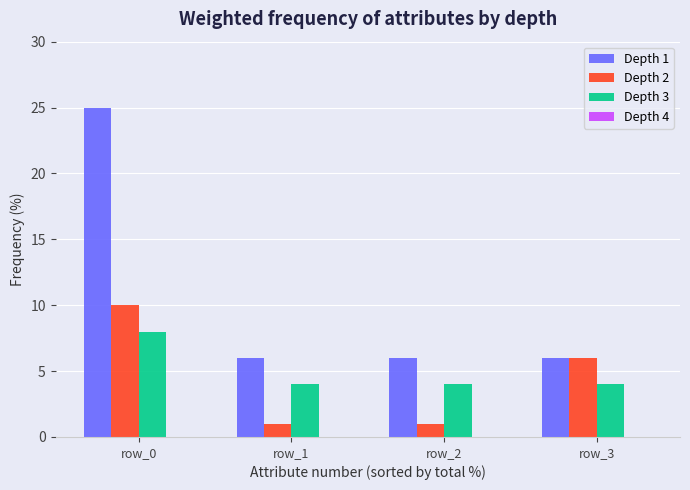

Is it true that Depth 3 equals 4 at row_2?

True